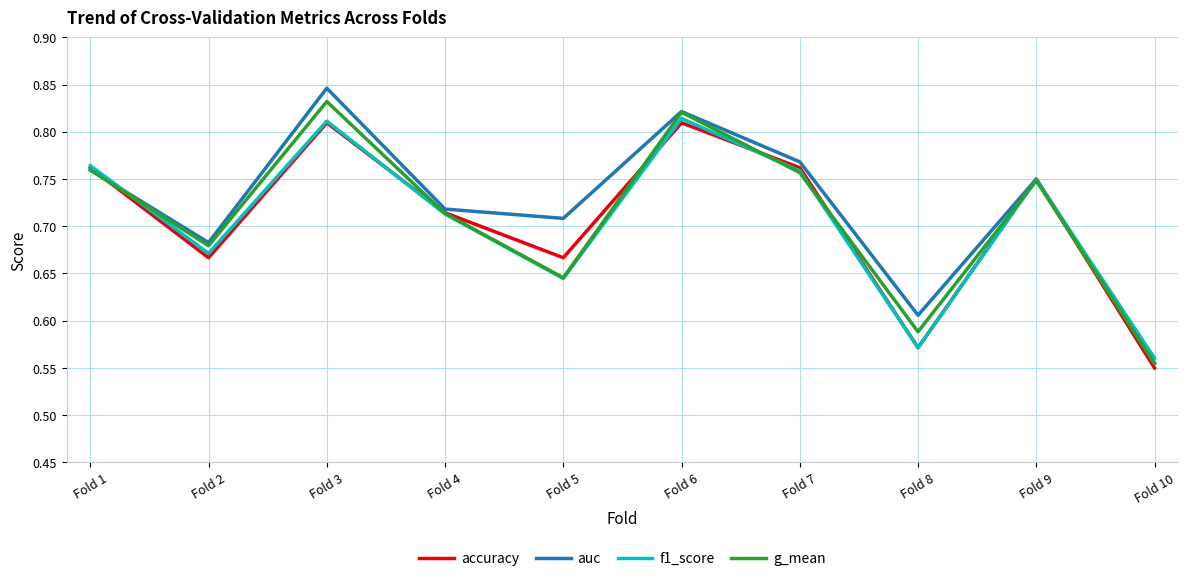

Where is f1_score nearest to the value 0?

Fold 10